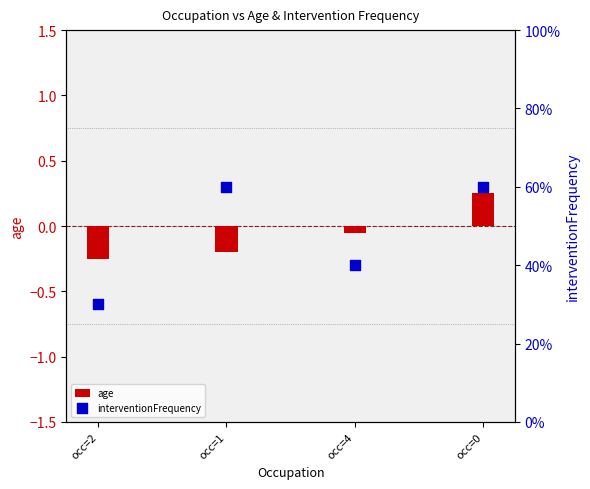

Which series has the largest total across all categories?

interventionFrequency